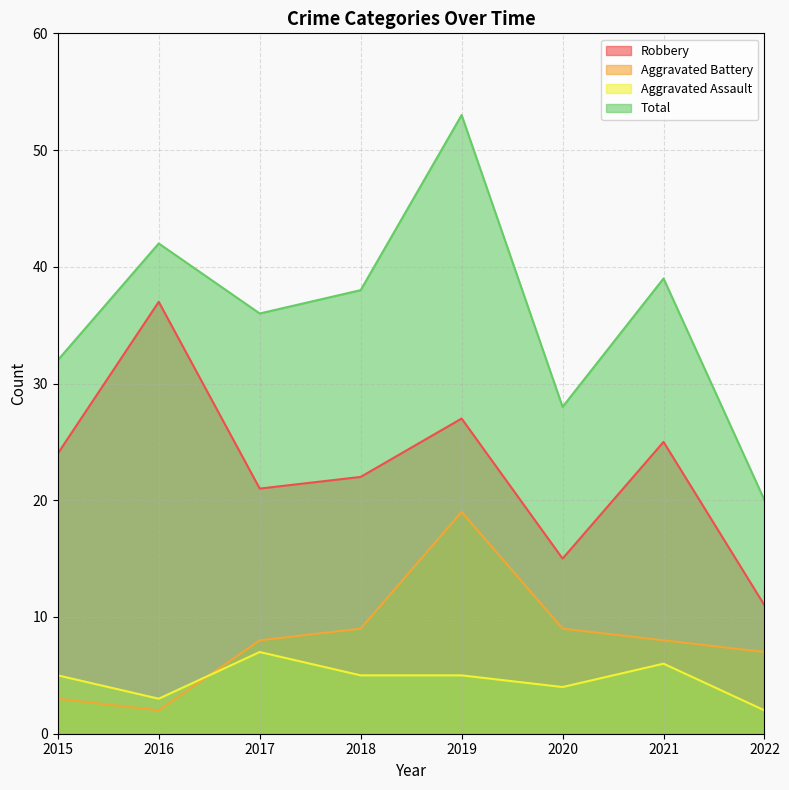

At how many categories does at least one series exceed 32?

5